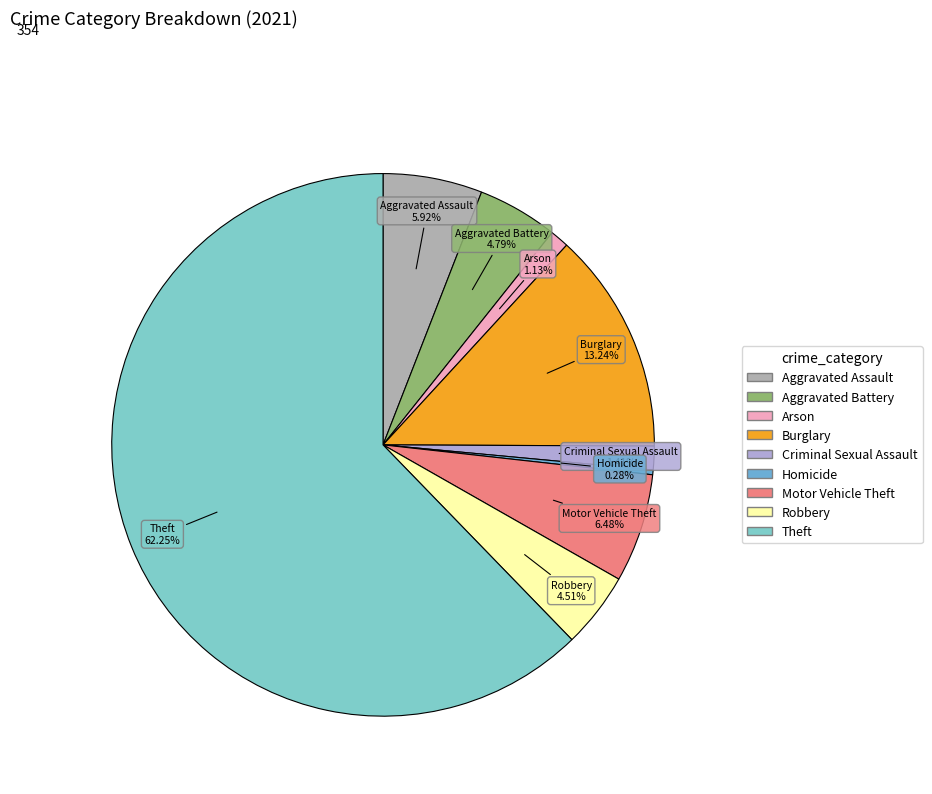

Is the sum of Theft and Aggravated Assault greater than half?

Yes